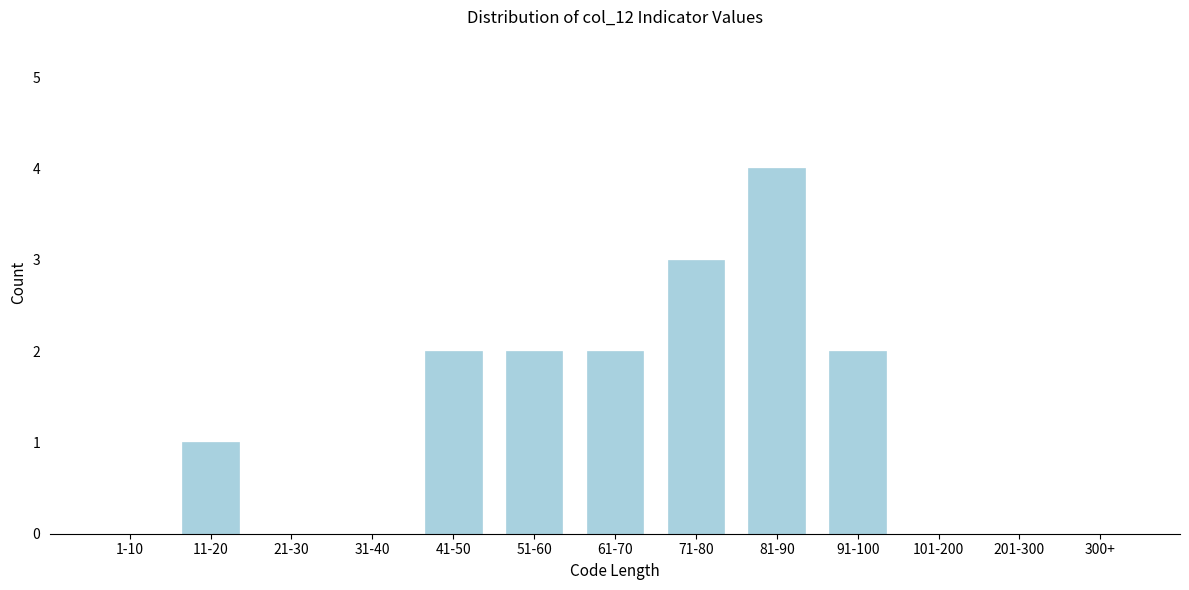

Reading right to left, extract all data points from this chart.

300+=0	201-300=0	101-200=0	91-100=2	81-90=4	71-80=3	61-70=2	51-60=2	41-50=2	31-40=0	21-30=0	11-20=1	1-10=0